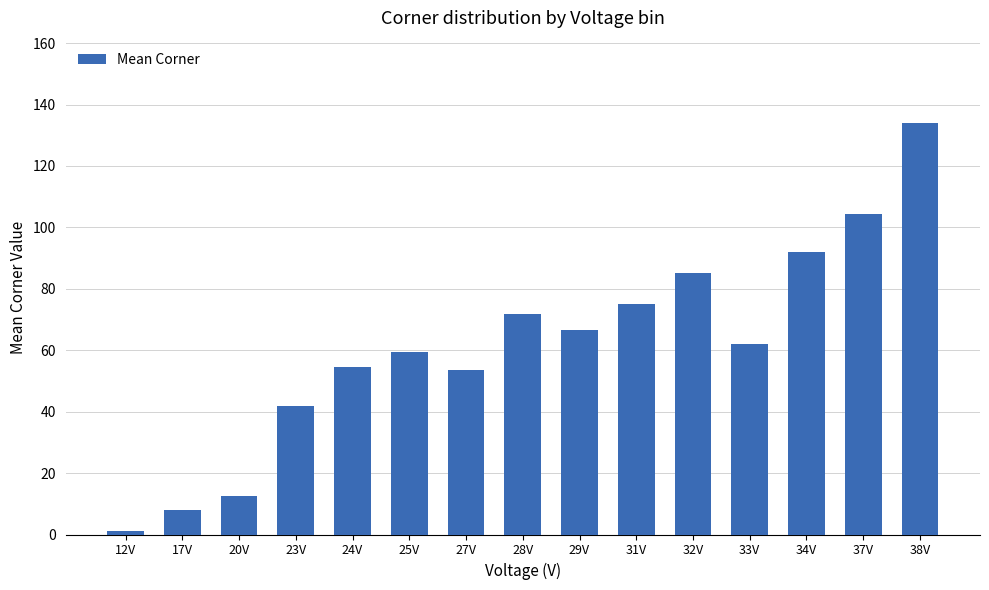

What position from the right is 33V?

4